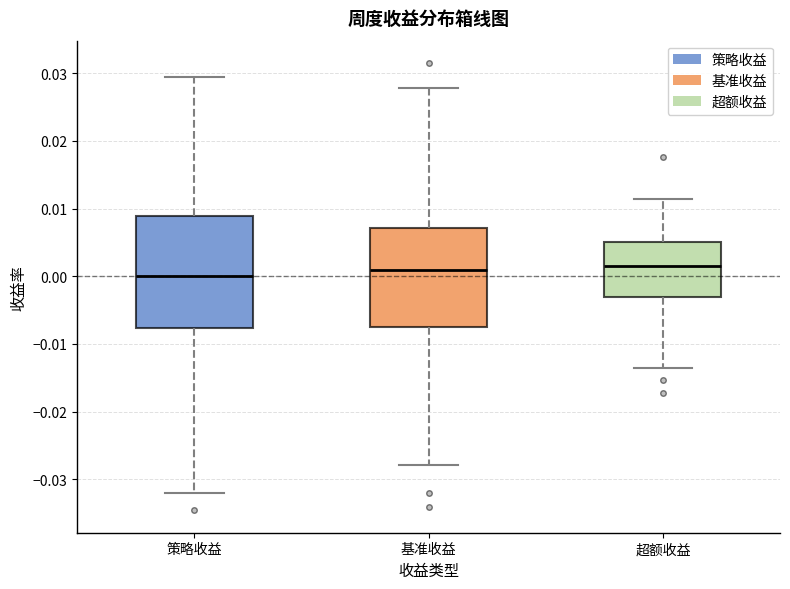

Reading left to right, transcribe this box plot: for each box, give where its median line is, the range the box spans, and where its two whiskers end, as read against the y-axis. The values are not printed on the chart, so give them approximately, as read against the axis.

策略收益: median 0.000, box -0.008 to 0.009, whiskers -0.032 to 0.029
基准收益: median 0.001, box -0.008 to 0.007, whiskers -0.028 to 0.028
超额收益: median 0.001, box -0.003 to 0.005, whiskers -0.014 to 0.011